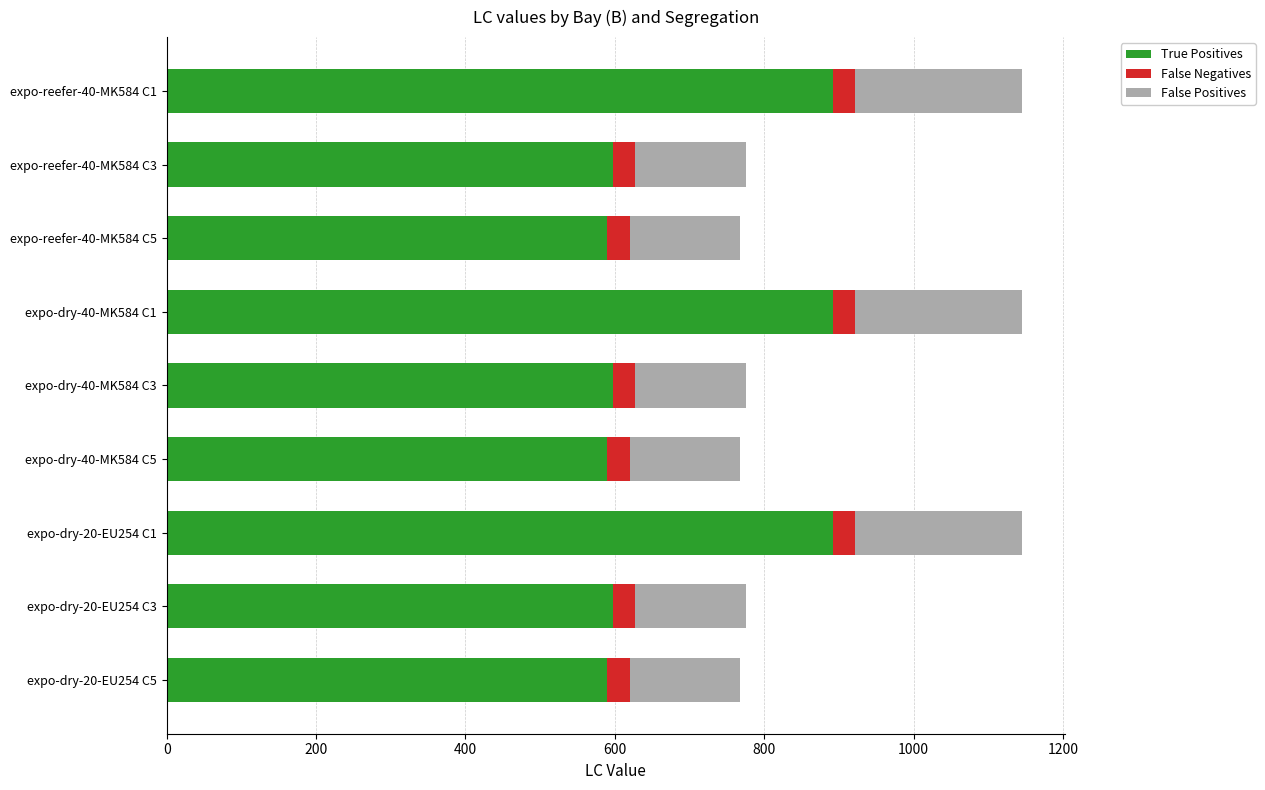

What is the difference between the maximum and second lowest values in the True Positives series?

302